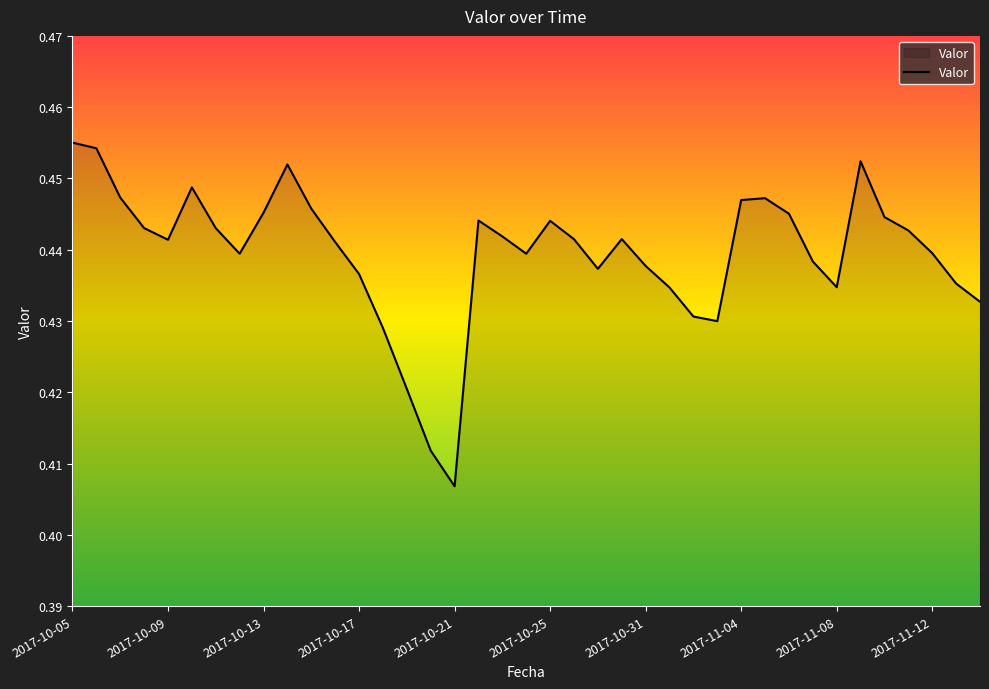

Which label corresponds to the smallest value in the chart?

2017-10-21